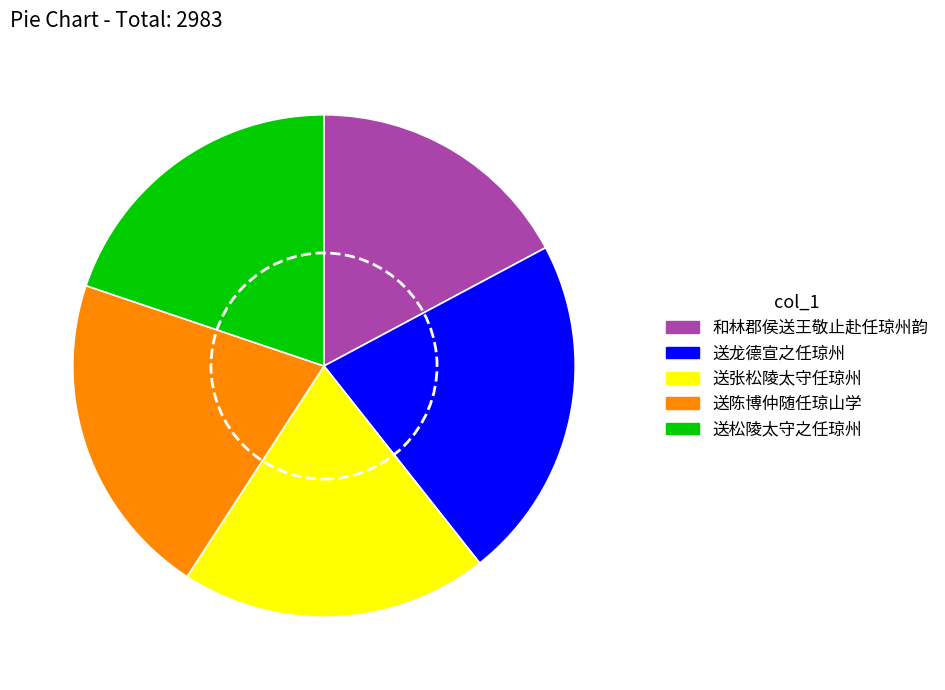

Which category has the biggest portion of the pie?

送龙德宣之任琼州